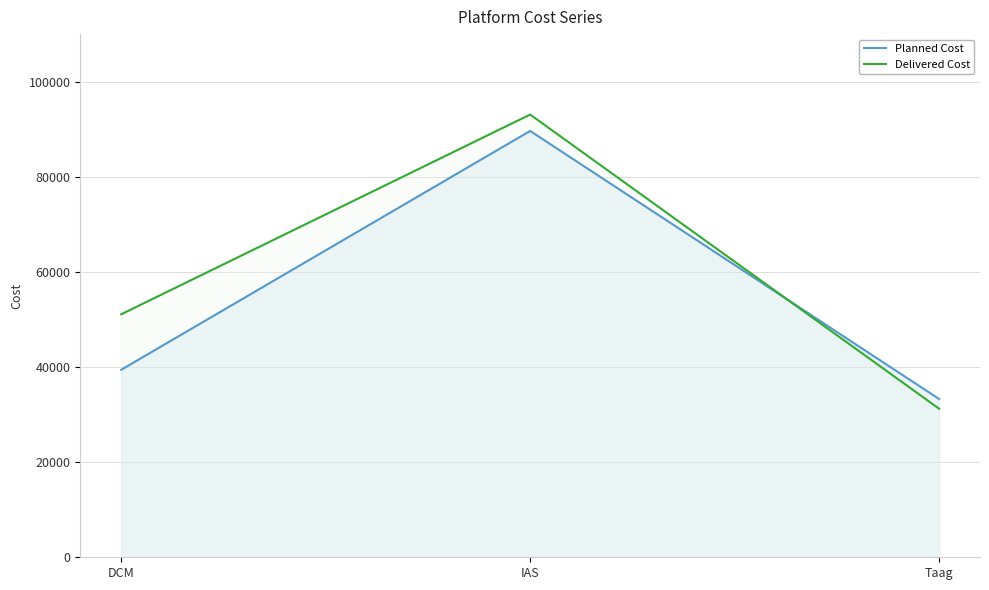

What is the minimum value shown in the chart?

31236.6